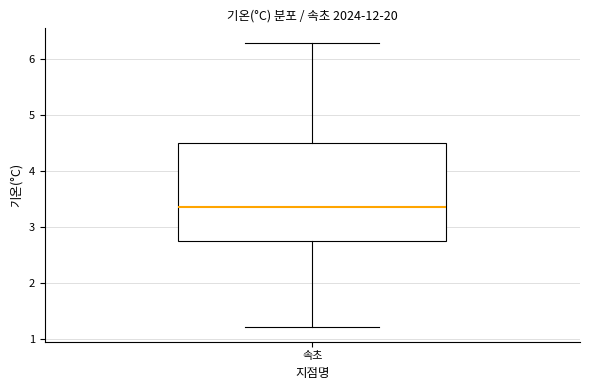

Read this box plot against the y-axis: the position of the median line, the range covered by the box, and the ends of both whiskers. The values are not printed on the chart, so give them approximately, as read against the axis.

median 3.4, box 2.8 to 4.5, whiskers 1.2 to 6.3